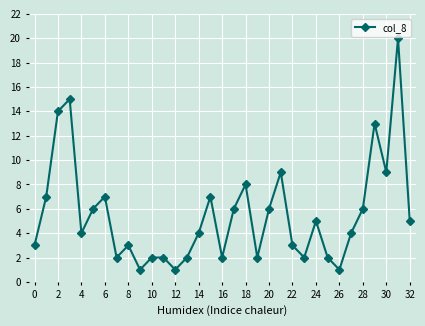

What is the sum of all values?

183